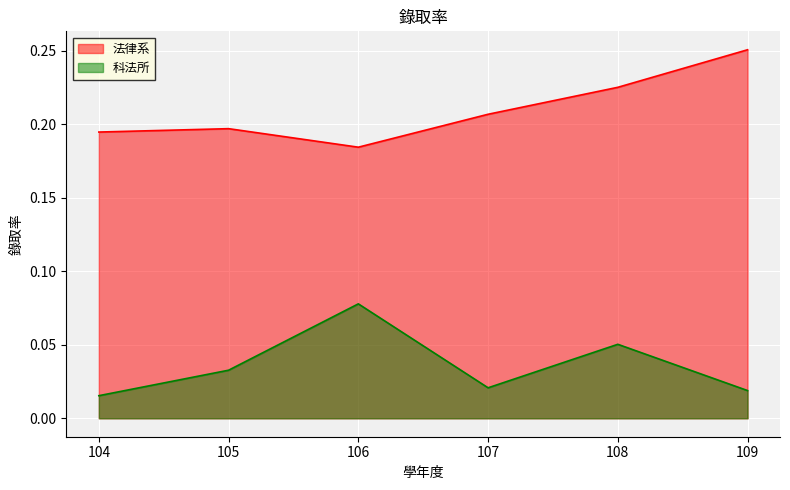

In 科法所, how many points are lower than both neighbors (excluding endpoints)?

1